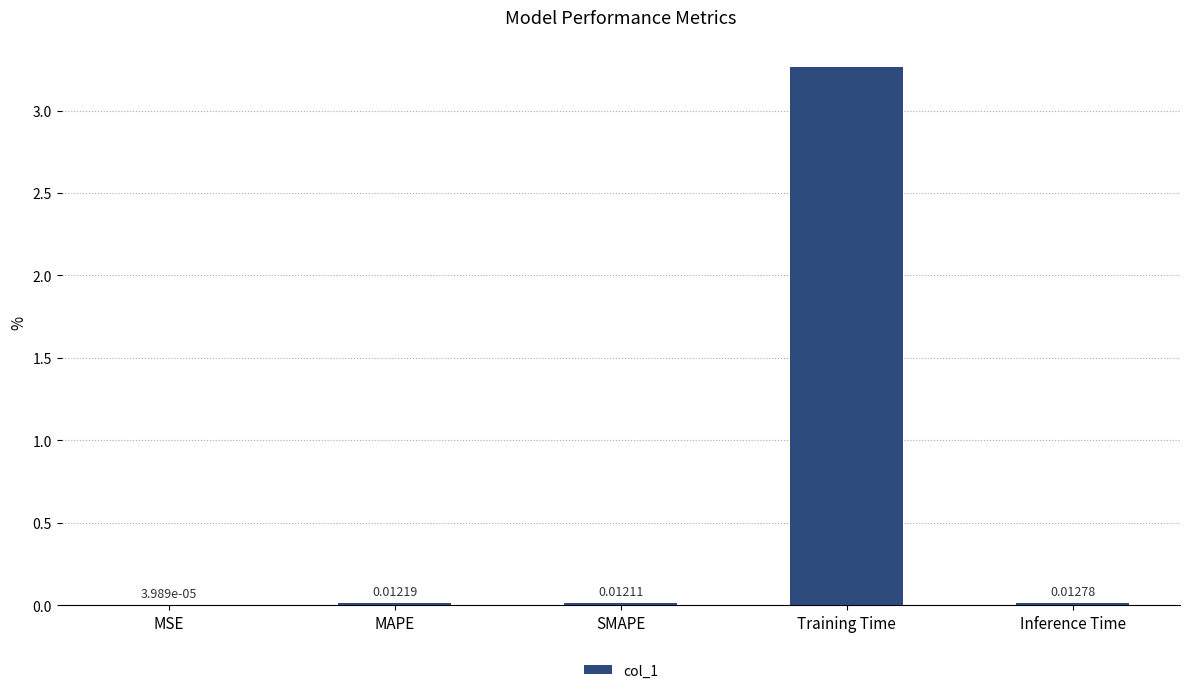

Where is the data nearest to the value 1?

Inference Time